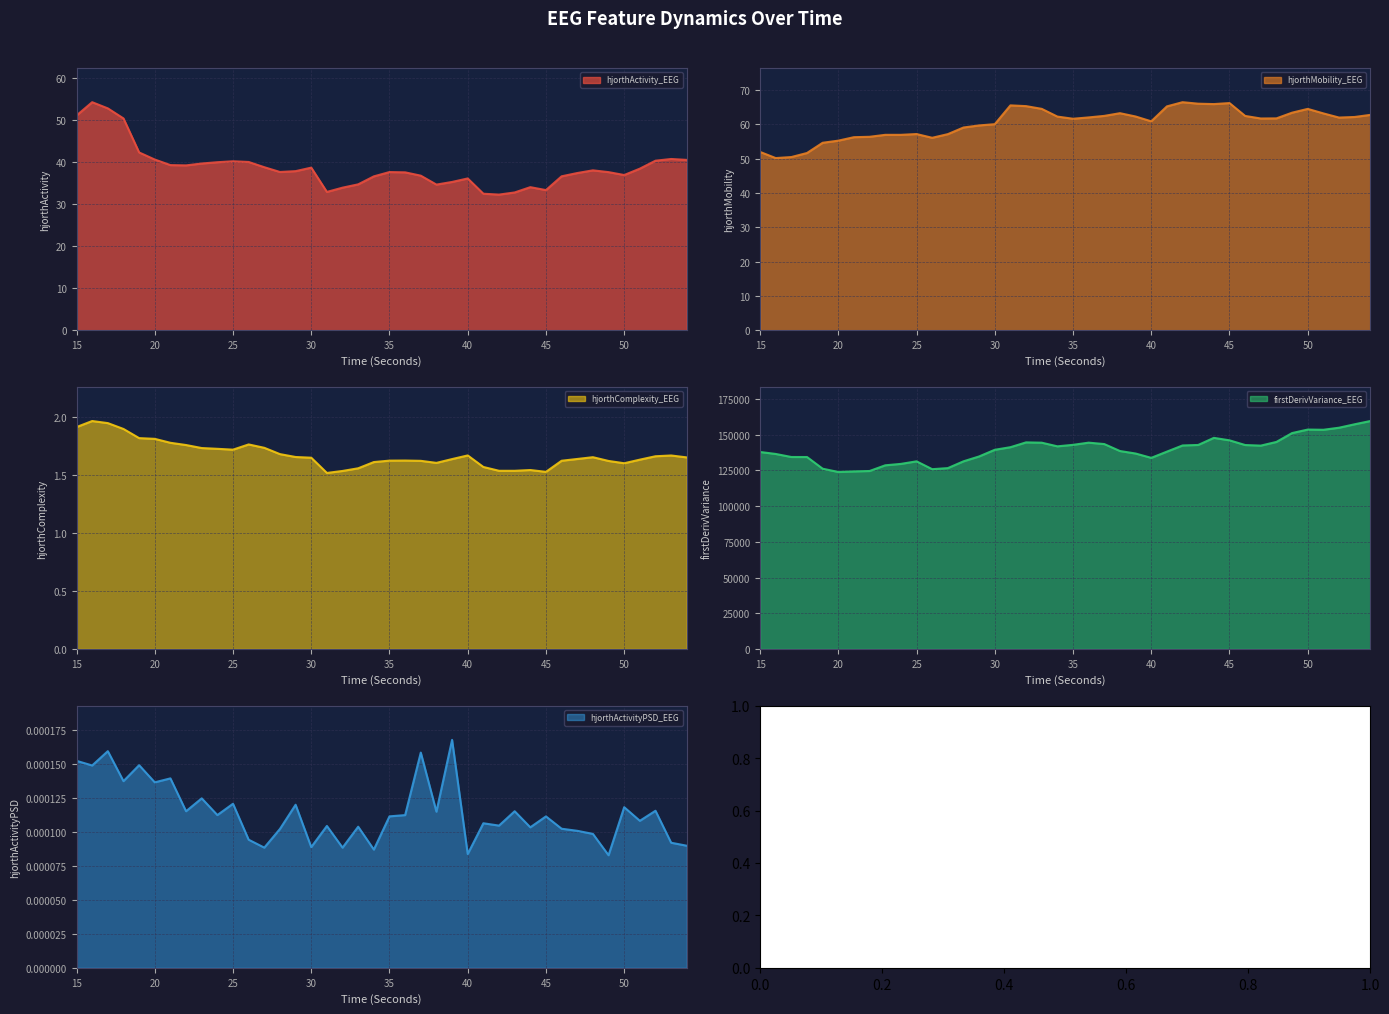

List the series in order of their peak value, highest first.

firstDerivVariance_EEG, hjorthMobility_EEG, hjorthActivity_EEG, hjorthComplexity_EEG, hjorthActivityPSD_EEG